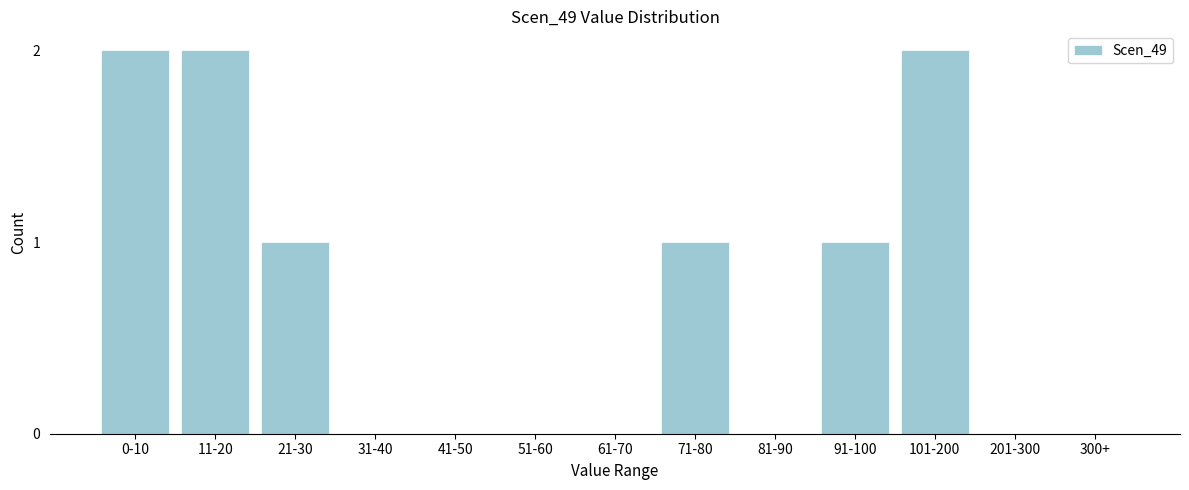

Reading left to right, what are all the values shown in this chart?

0-10=2	11-20=2	21-30=1	31-40=0	41-50=0	51-60=0	61-70=0	71-80=1	81-90=0	91-100=1	101-200=2	201-300=0	300+=0